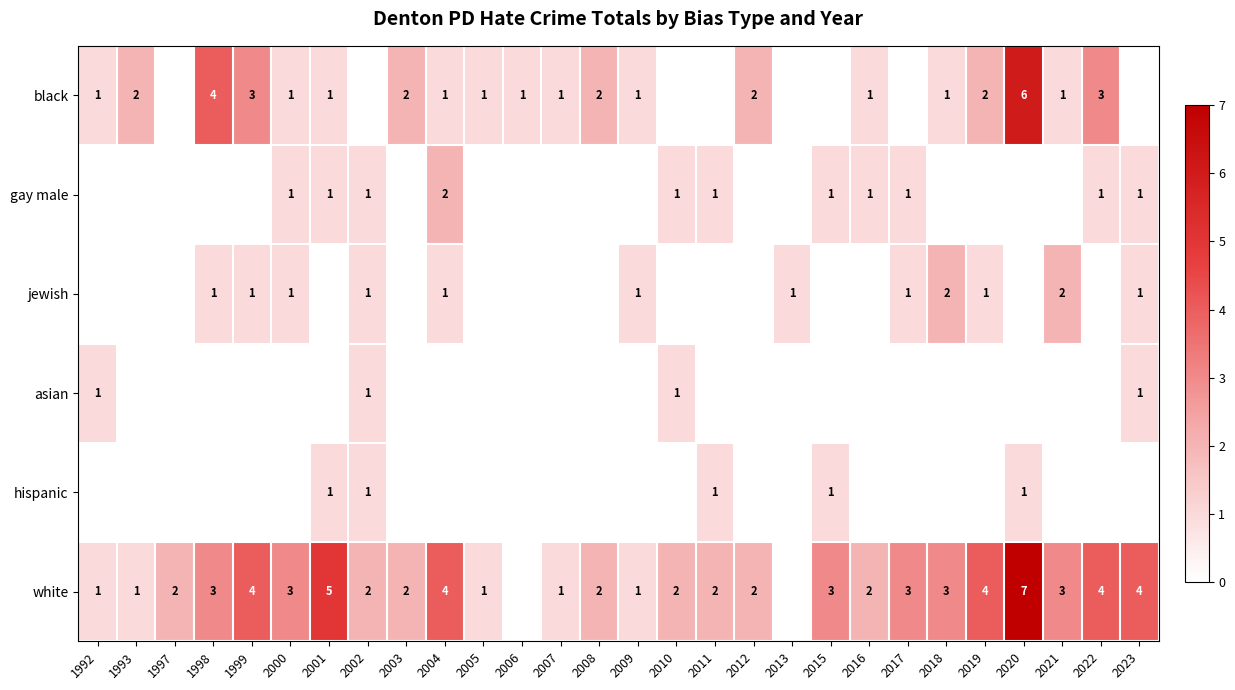

The gay male series shows 1 at 2015. True or false?

True